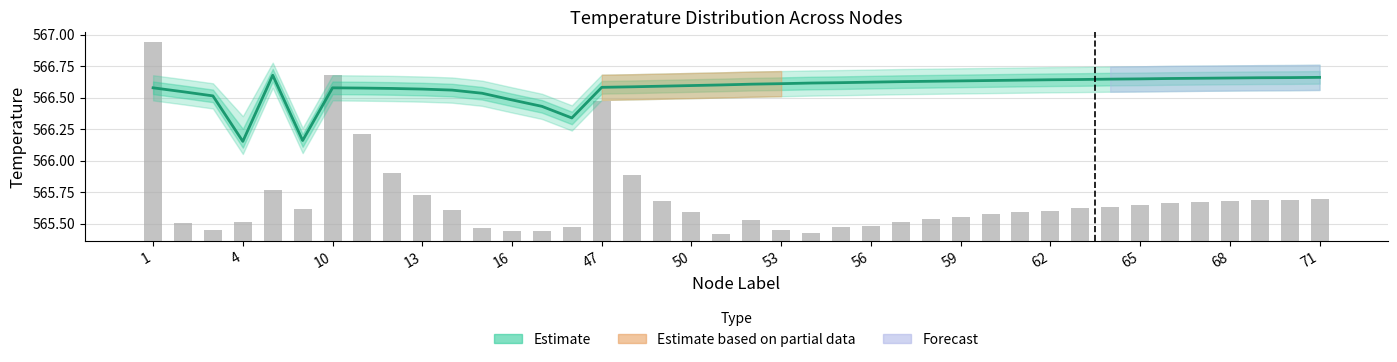

What is the minimum value shown in the chart?

566.2